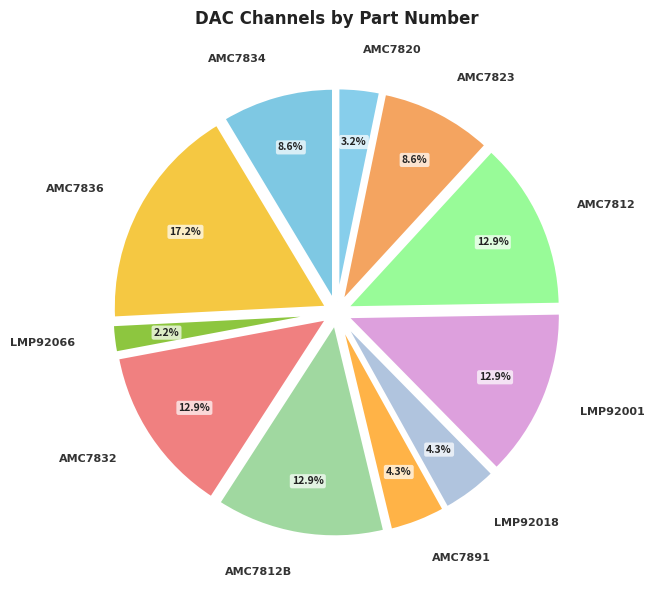

True or false: AMC7891 accounts for 12% of the total.

False